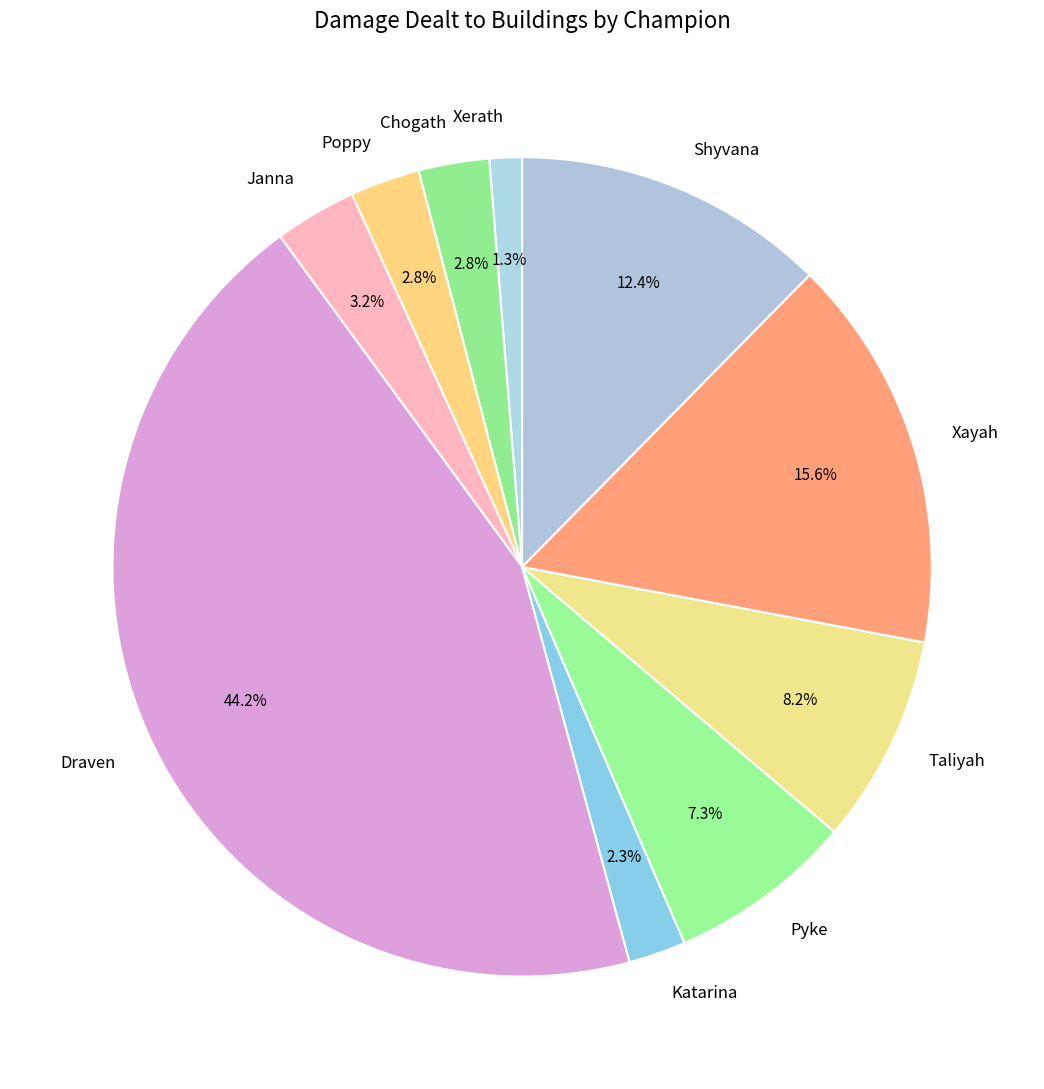

What percentage is the Janna slice, to the nearest percent?

3%